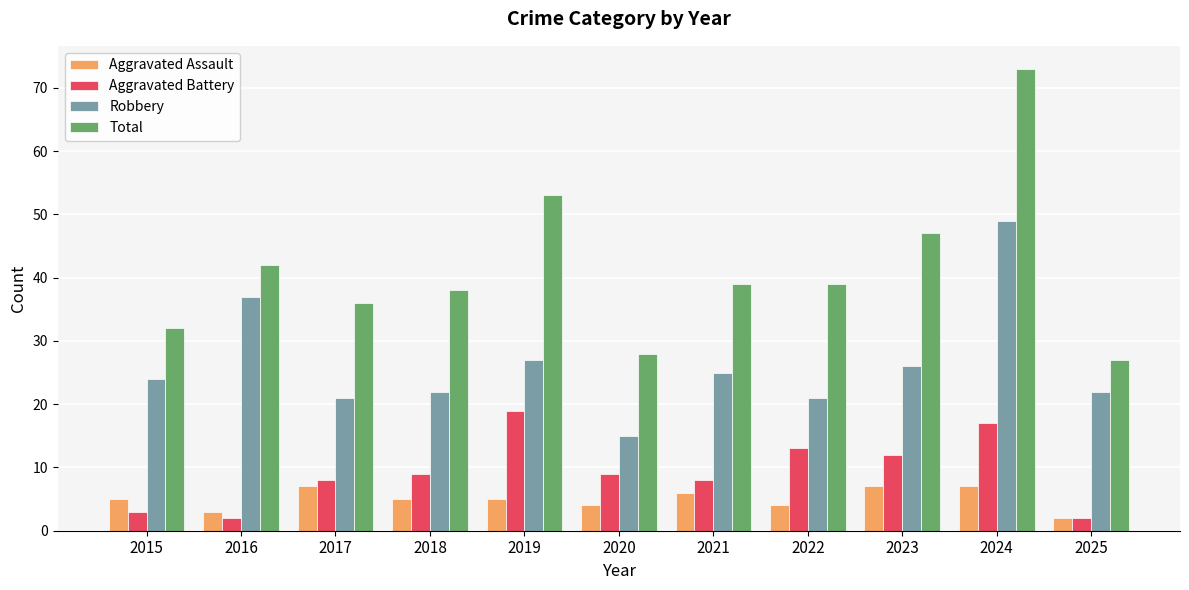

How many data points does each series have?

11